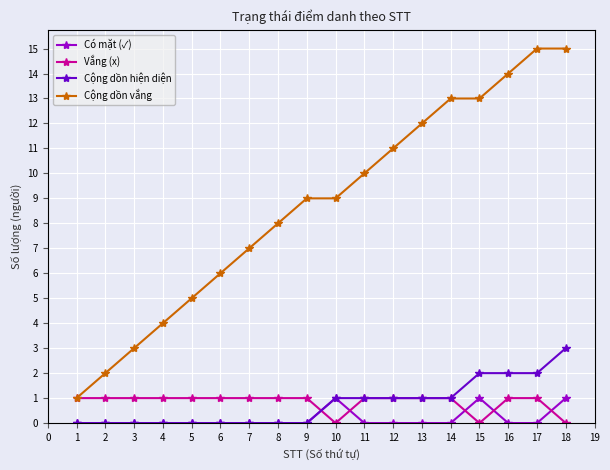

Reading left to right, extract all data points from this chart.

Có mặt (✓): 0	0	0	0	0	0	0	0	0	1	0	0	0	0	1	0	0	1
Vắng (x): 1	1	1	1	1	1	1	1	1	0	1	1	1	1	0	1	1	0
Cộng dồn hiện diện: 0	0	0	0	0	0	0	0	0	1	1	1	1	1	2	2	2	3
Cộng dồn vắng: 1	2	3	4	5	6	7	8	9	9	10	11	12	13	13	14	15	15